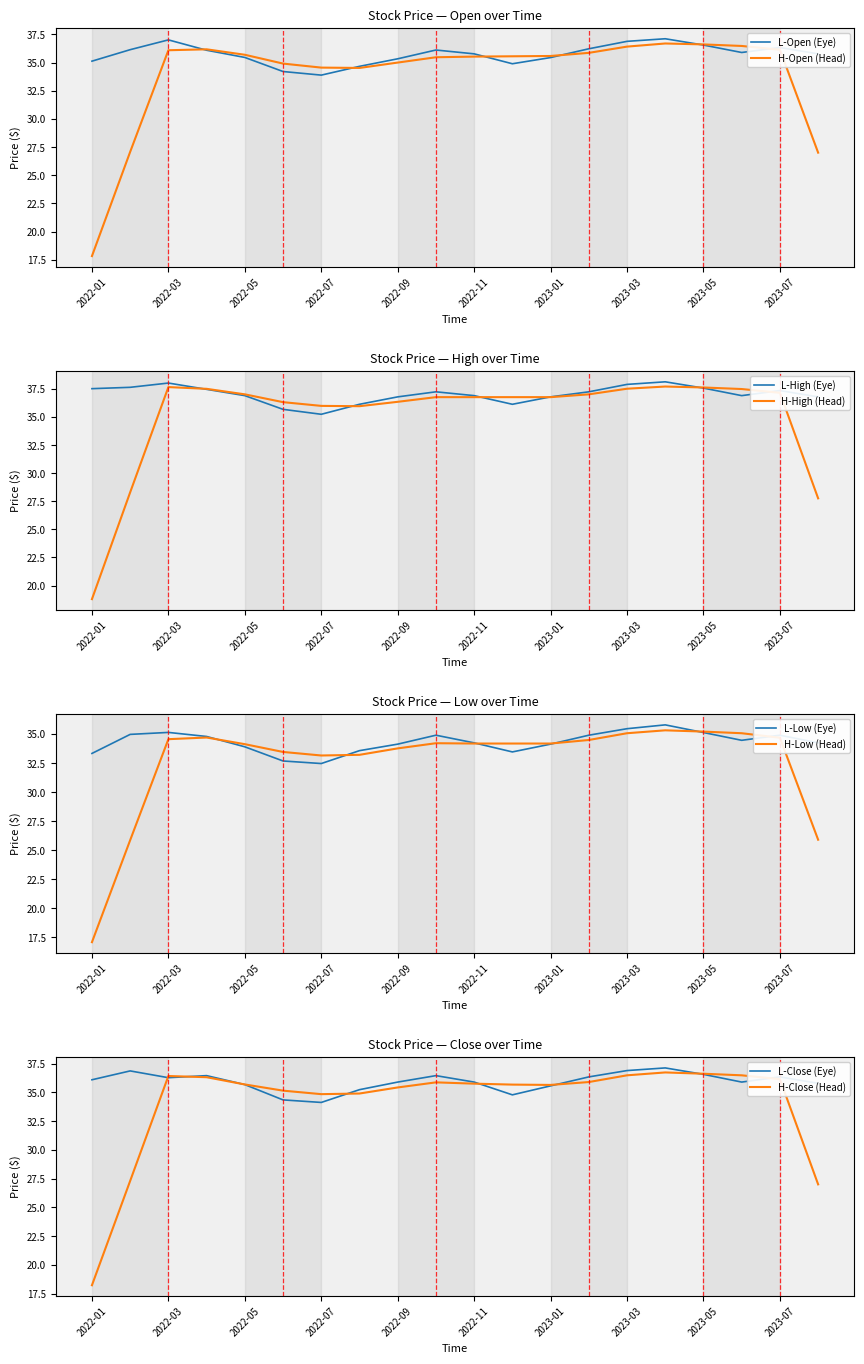

At which label is High closest to 36?

7